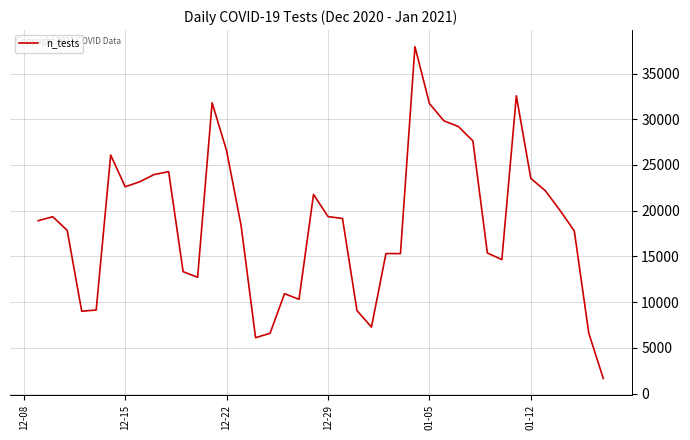

Does the chart display data point markers on the line(s)?

No